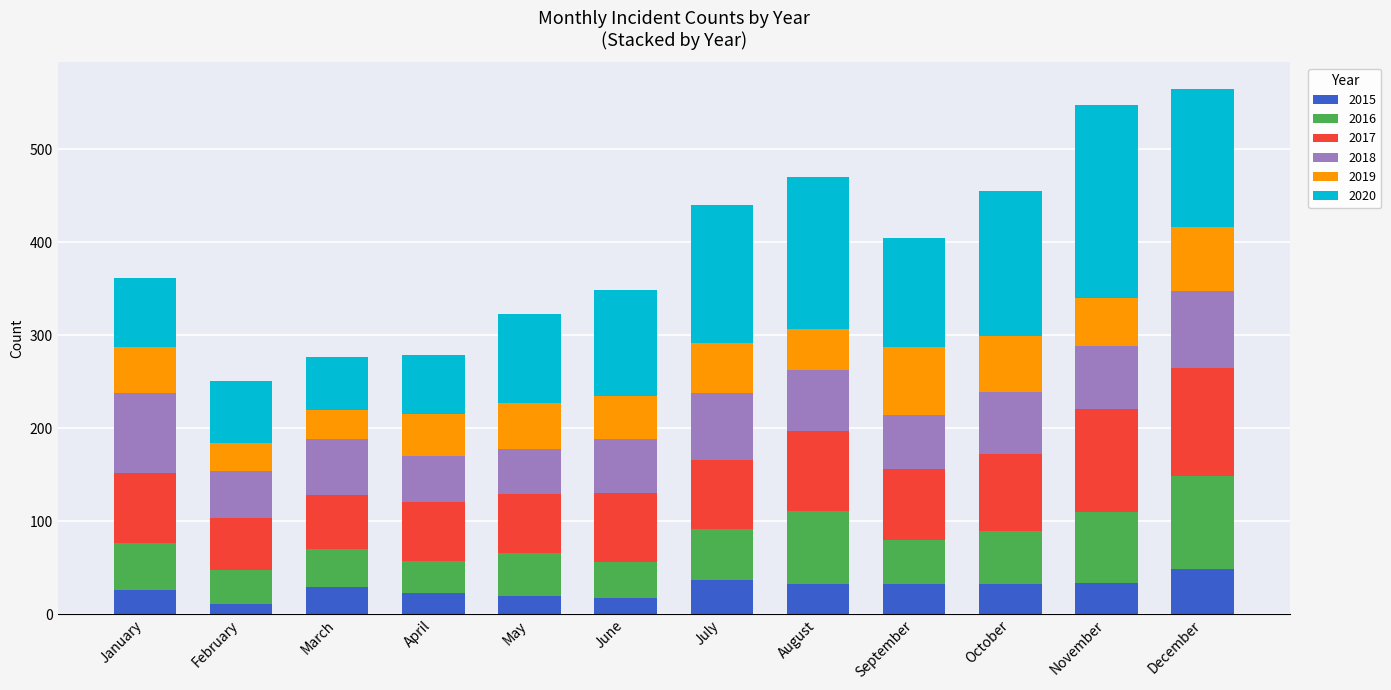

True or false: 2015 has a value of 41 at April.

False